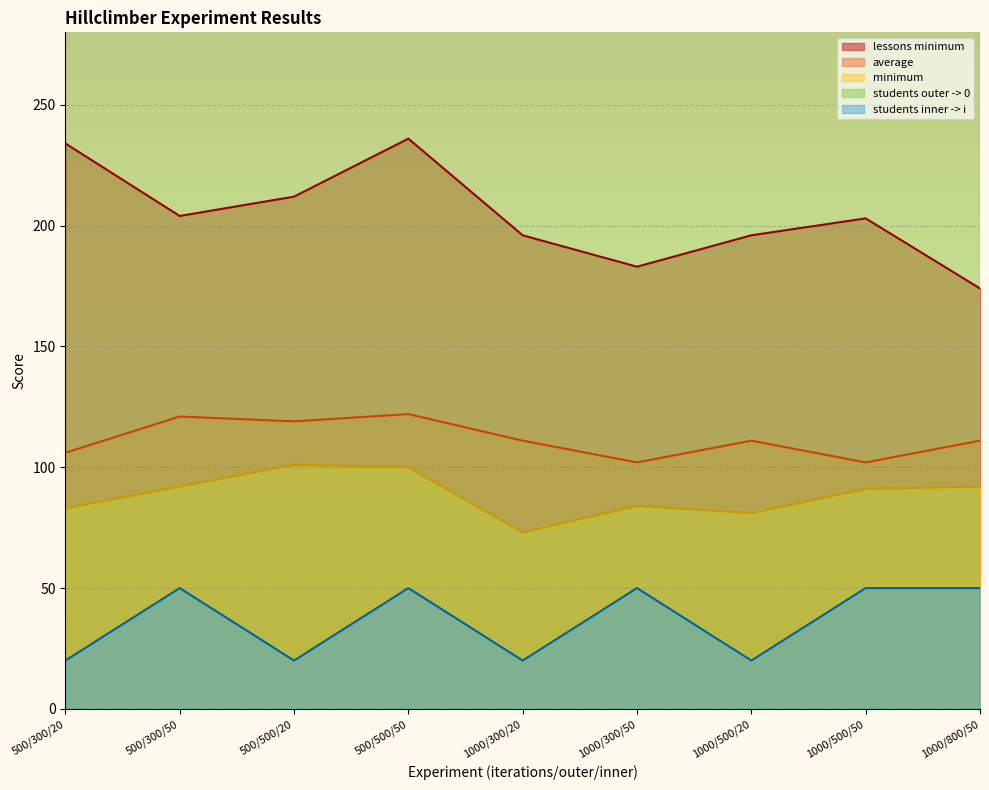

What is the sum of all minimum values?

797